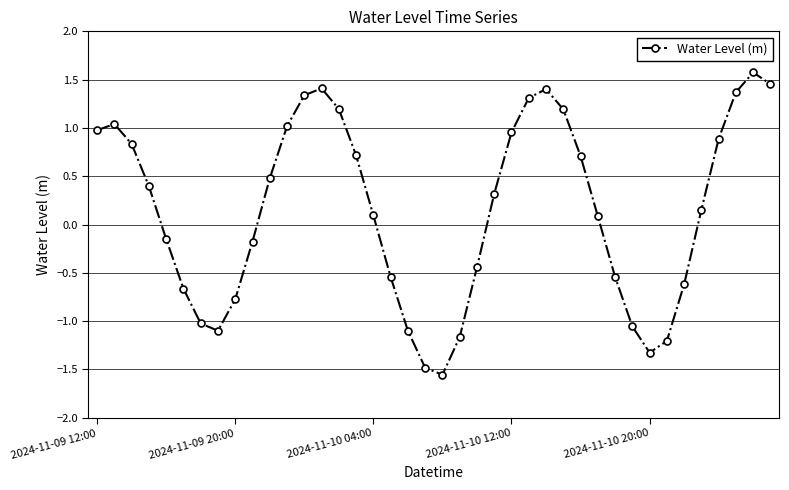

What is the greatest value displayed?

1.6